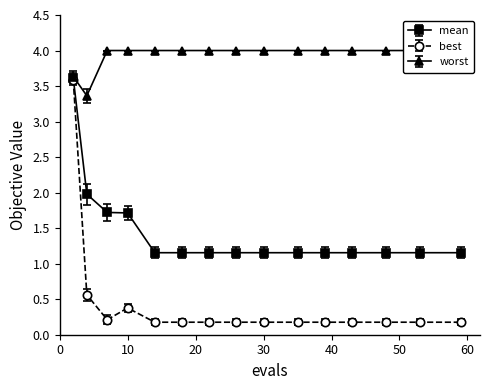

Which series has the largest range (max minus min)?

best